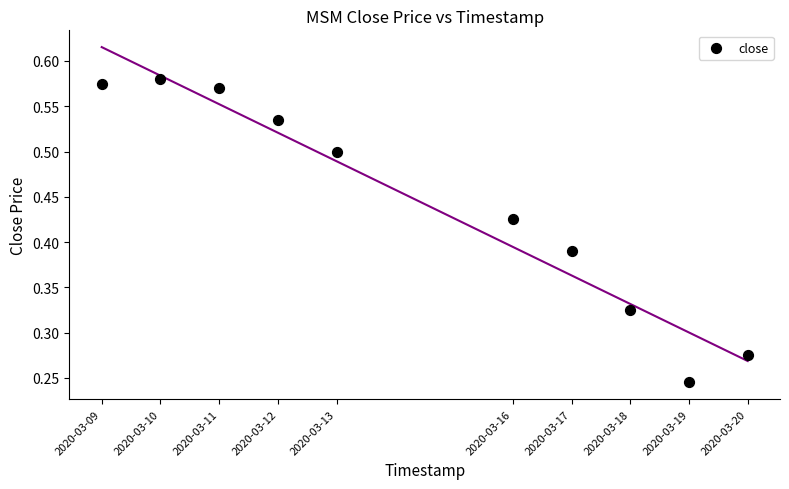

What is the average X value?

1584187200.0